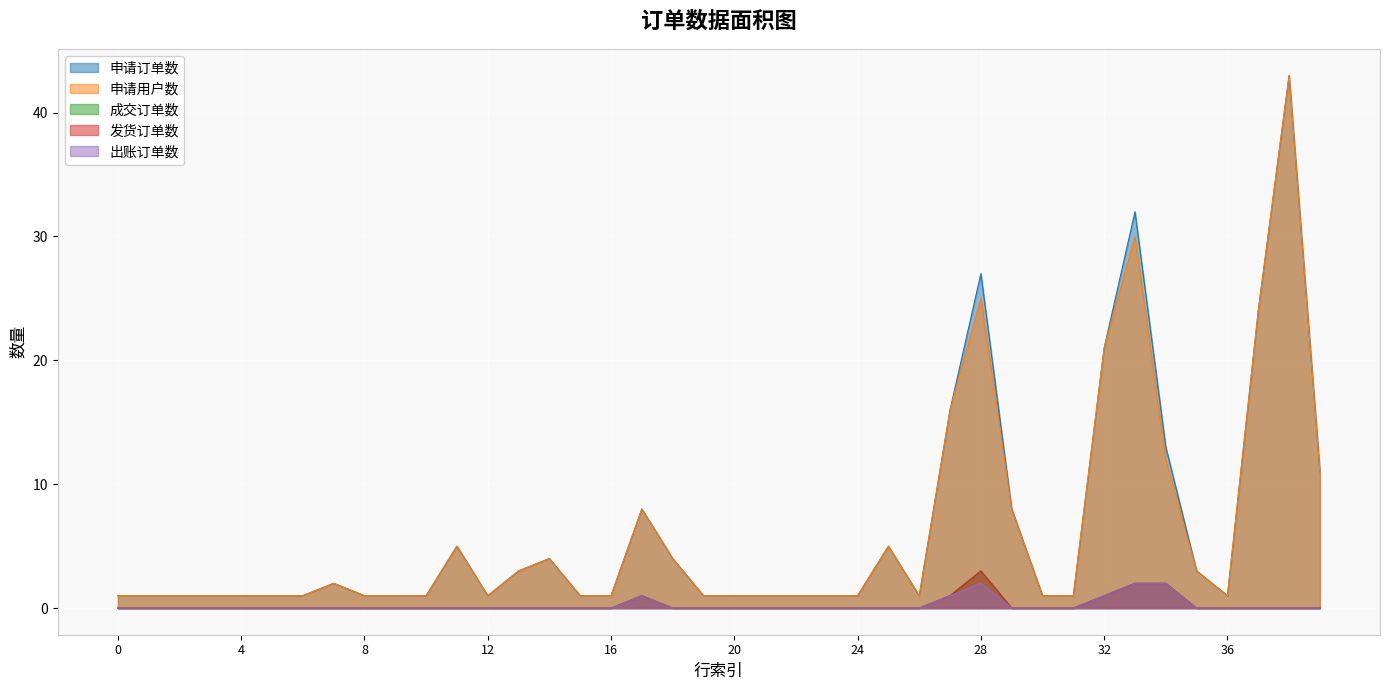

True or false: 发货订单数 and 申请订单数 intersect in this chart.

False